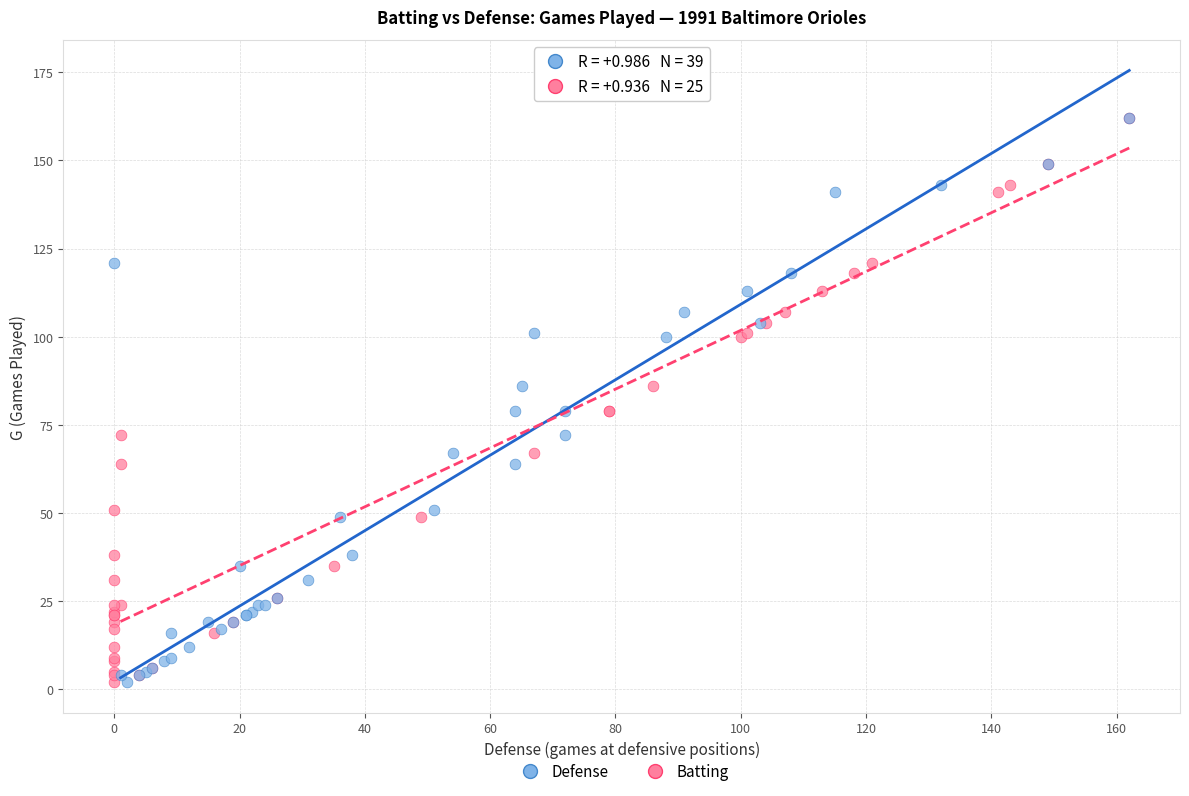

What are all the series names shown in the legend?

Defense, Batting